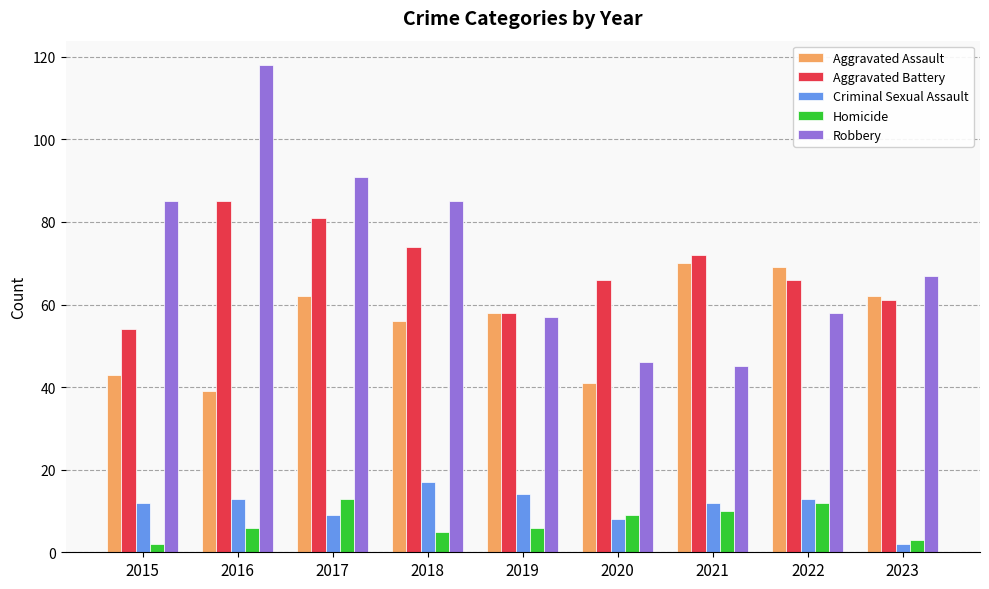

What value does the Aggravated Assault series have at 2015, to the nearest 5?

45